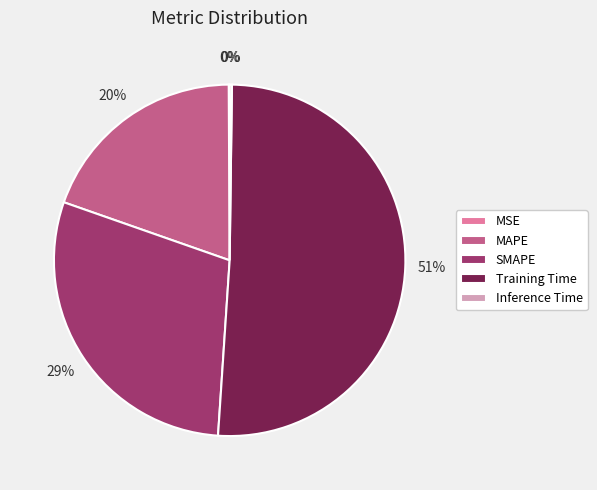

Do MAPE and Training Time together represent more than half of the pie?

Yes